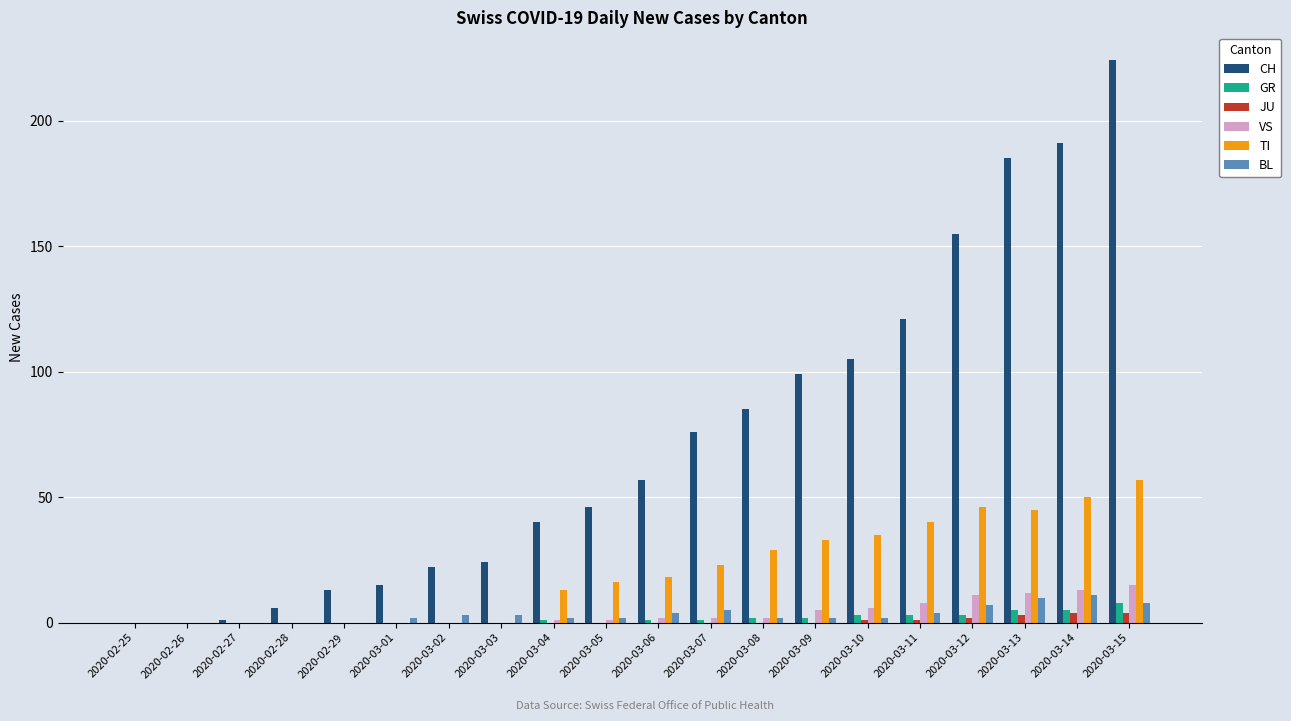

What is the highest value of the GR series?

8